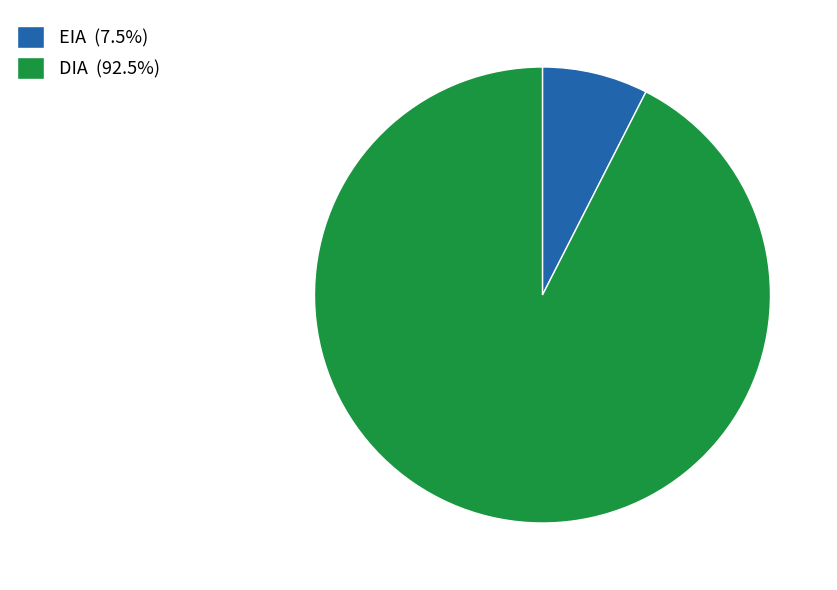

The DIA slice represents 99% of the pie. True or false?

False